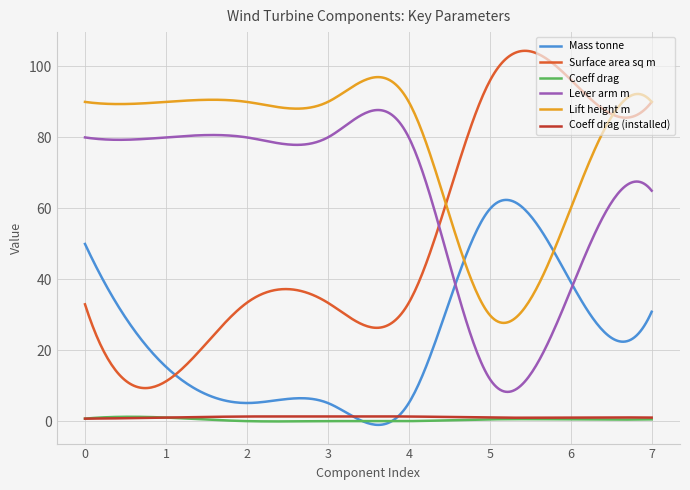

True or false: Coeff drag and Surface area sq m cross at least once.

False